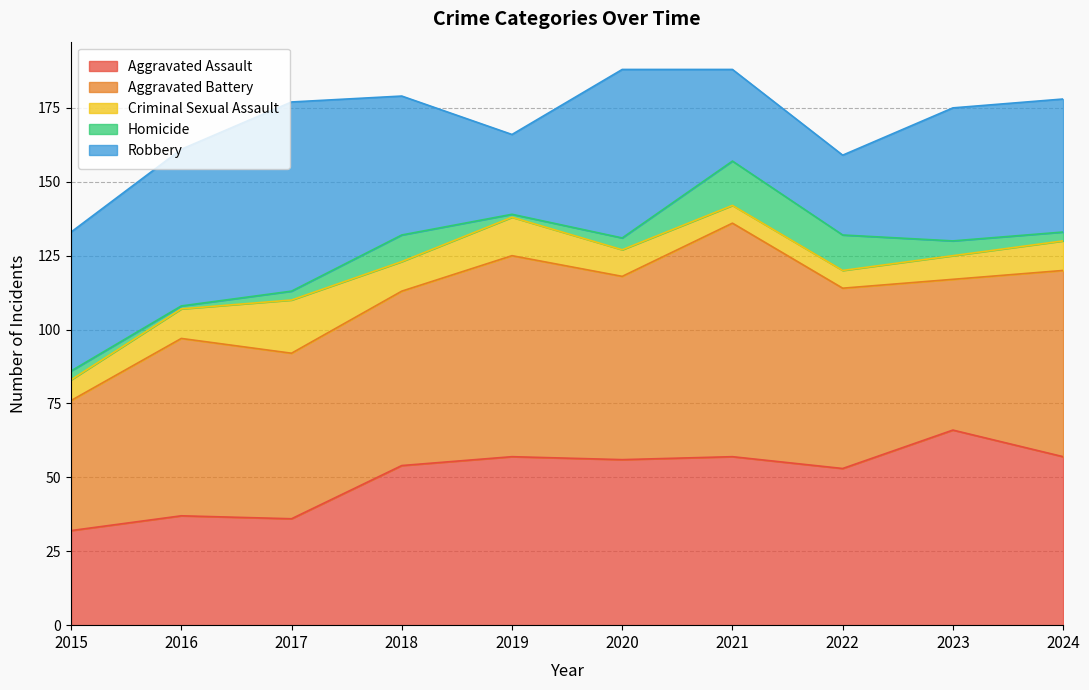

Reading right to left, list all the values displayed in this chart.

Aggravated Assault: 57	66	53	57	56	57	54	36	37	32
Aggravated Battery: 63	51	61	79	62	68	59	56	60	44
Criminal Sexual Assault: 10	8	6	6	9	13	10	18	10	7
Homicide: 3	5	12	15	4	1	9	3	1	3
Robbery: 45	45	27	31	57	27	47	64	53	47